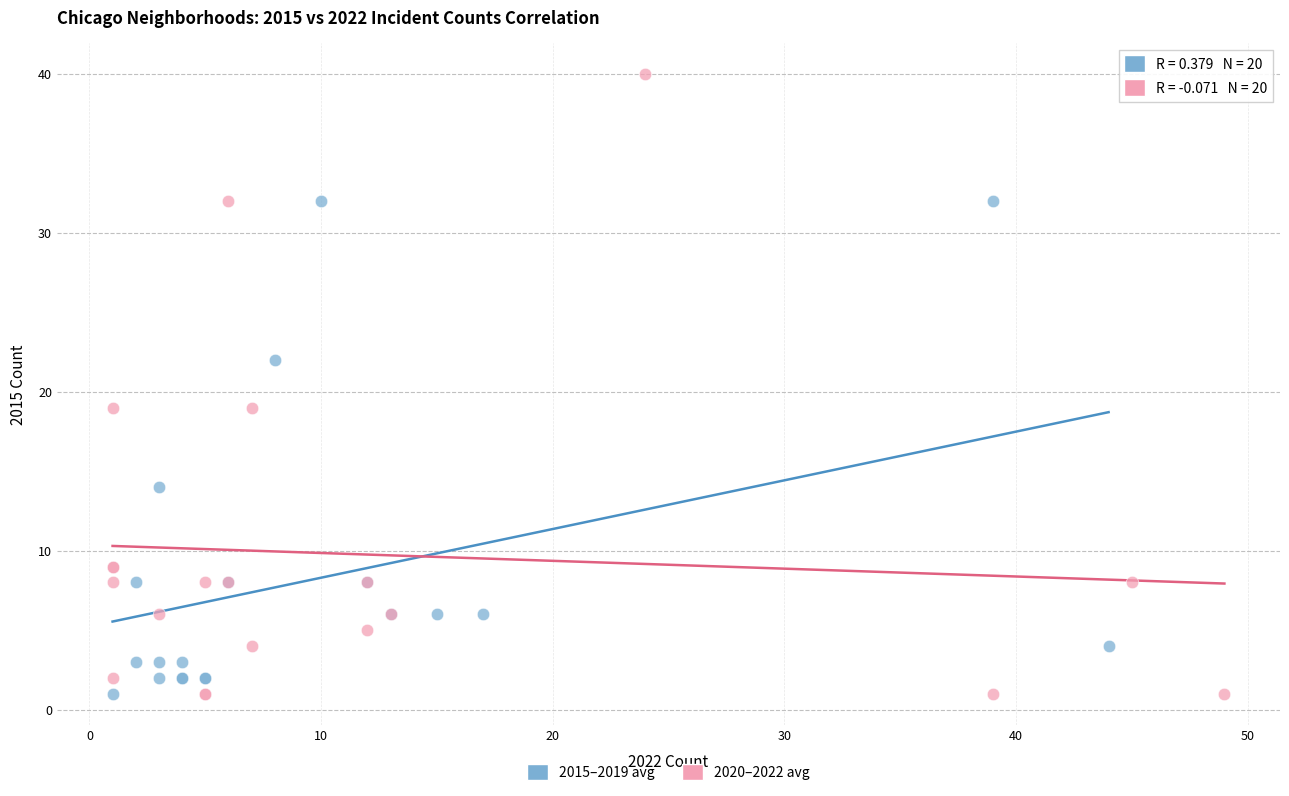

Which series has the largest Y range (max minus min)?

2020–2022 avg